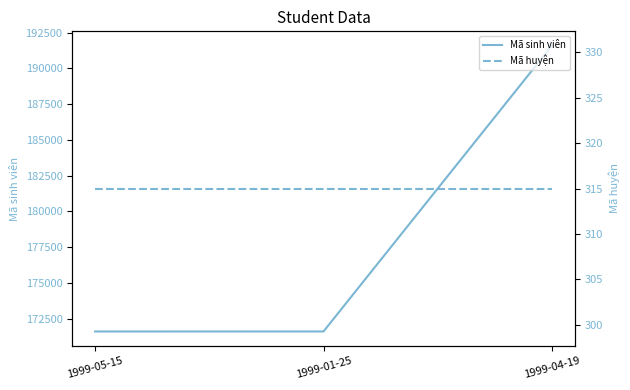

What is the sum of the Mã huyện values at 1999-05-15 and 1999-04-19?

630